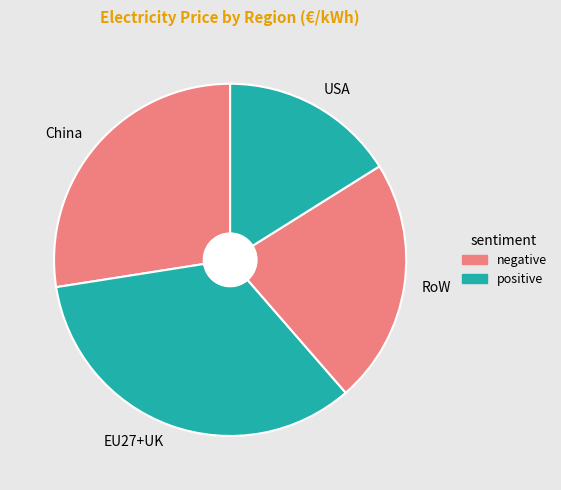

Is there a majority slice in this chart?

No